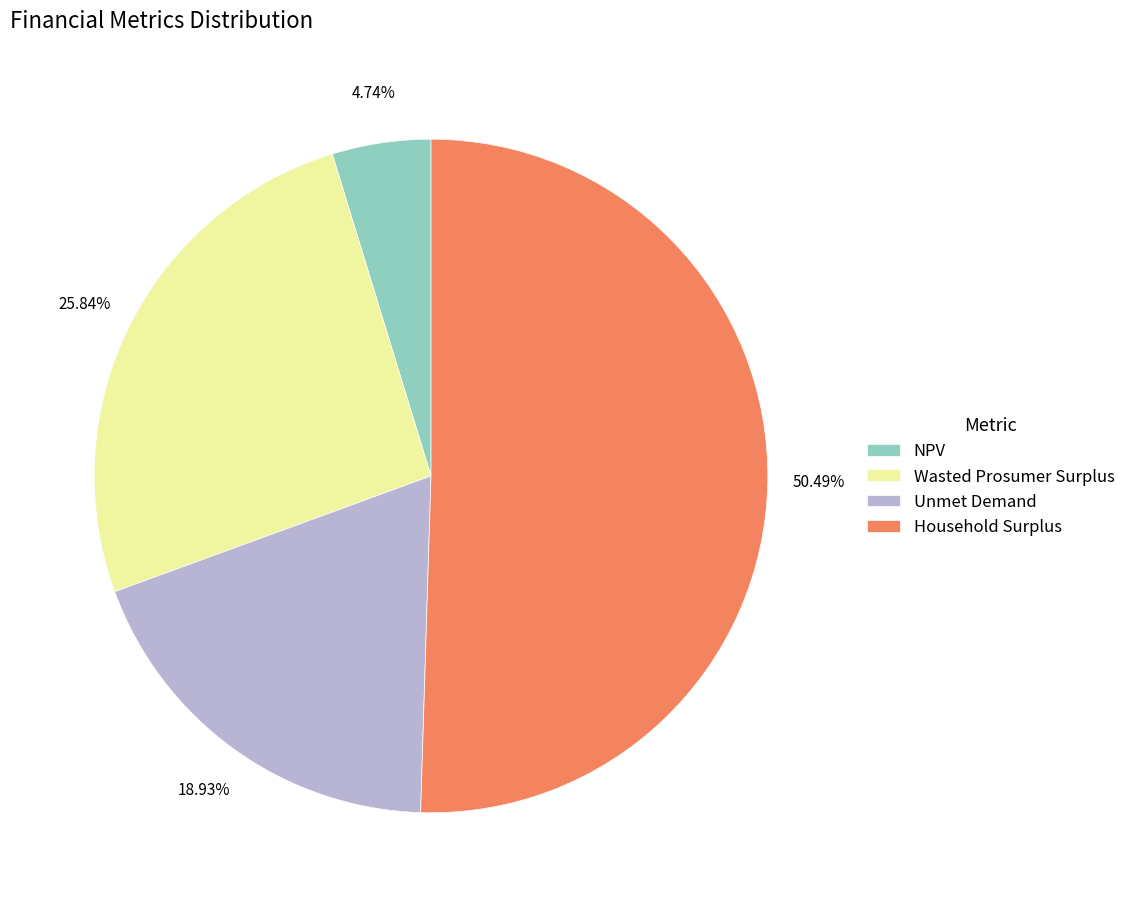

Count the number of slices in the pie.

4